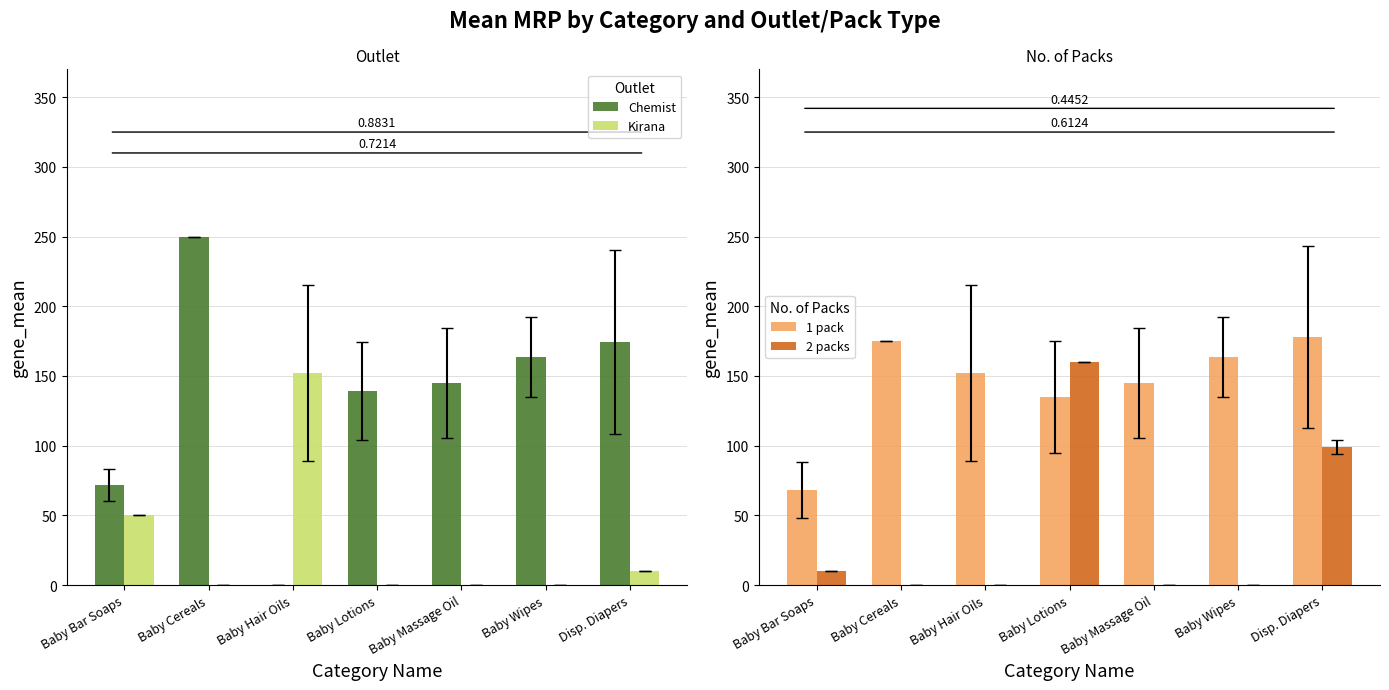

What are all the series names shown in the legend?

Chemist, Kirana, 1 pack, 2 packs